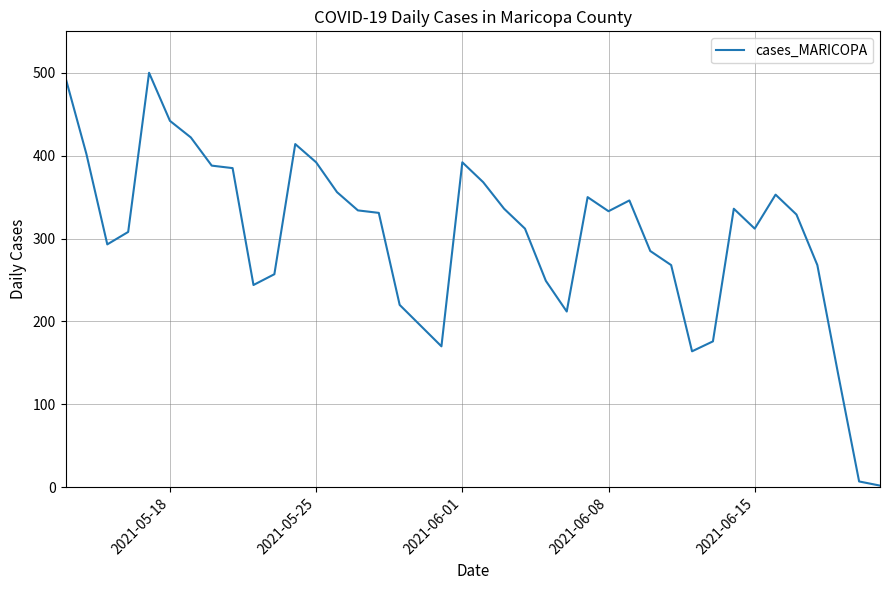

How many lines are shown in the chart?

1